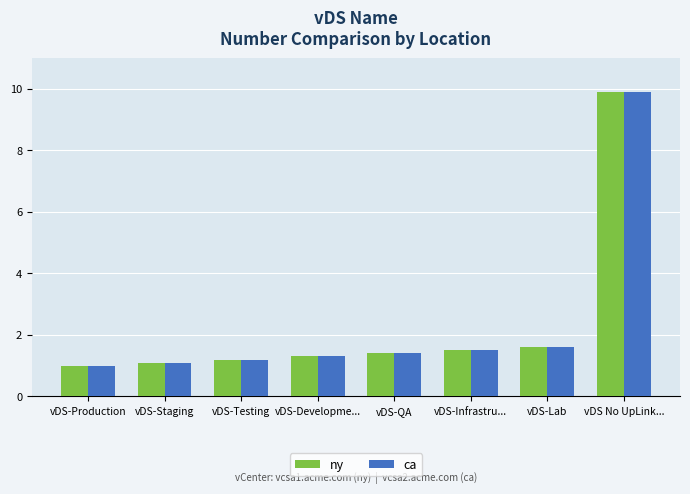

What is the sum of the ca values at vDS-Production and vDS-Developme...?

2.3